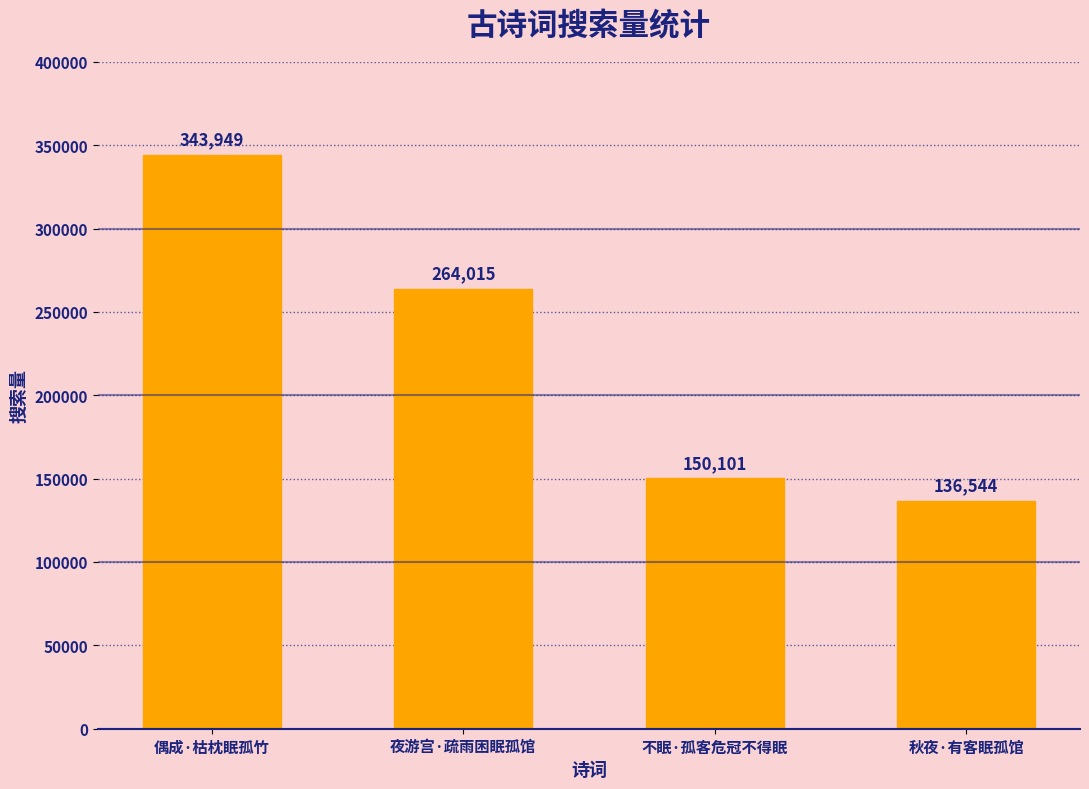

What is the label of the 2nd bar from the left?

夜游宫·疏雨困眠孤馆